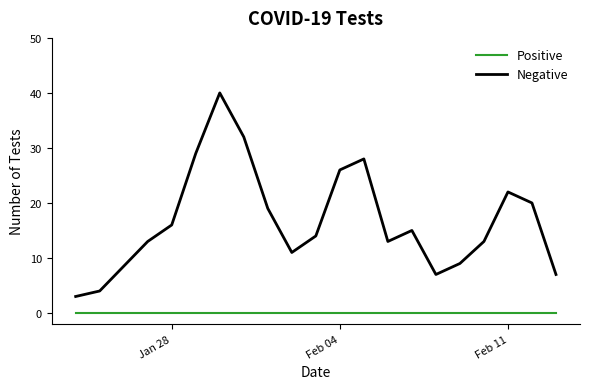

Which series has the largest total across all categories?

Negative